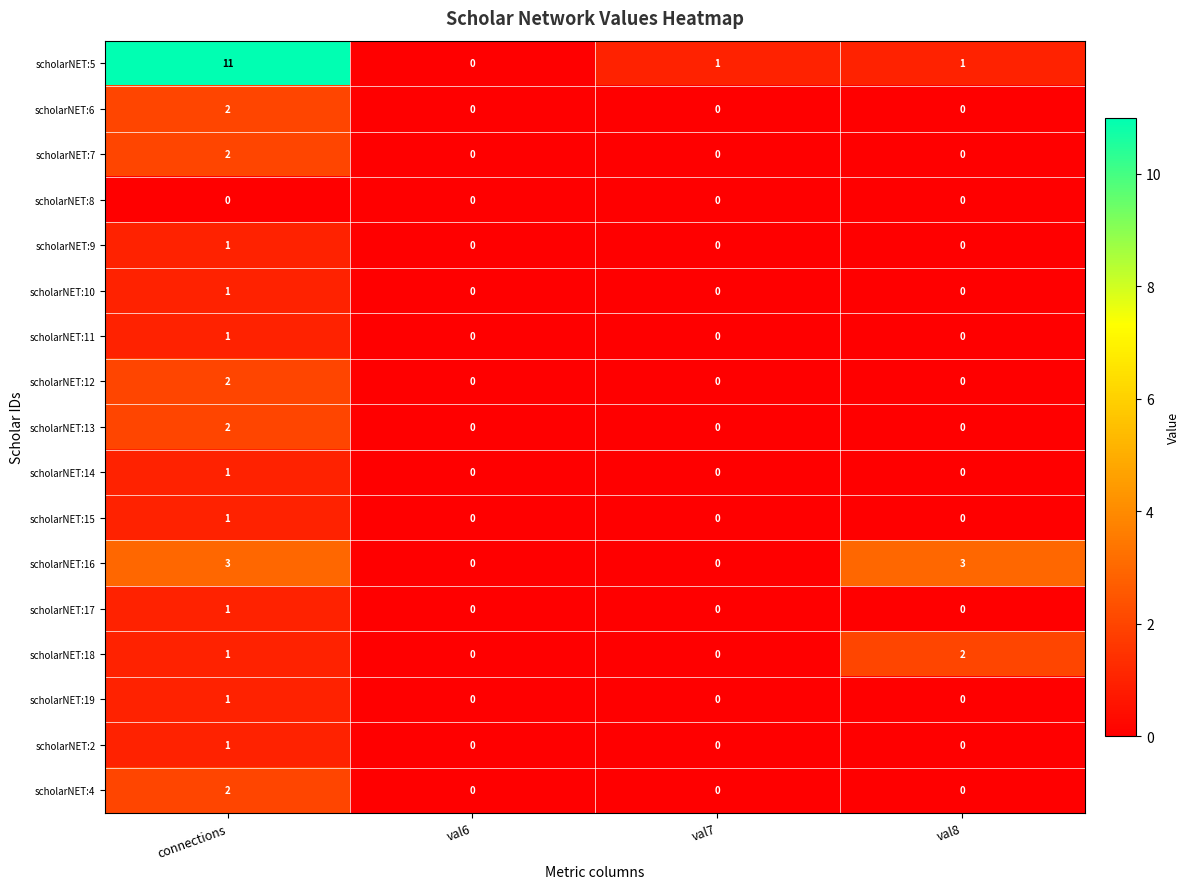

At which label does scholarNET:12 reach its peak?

connections